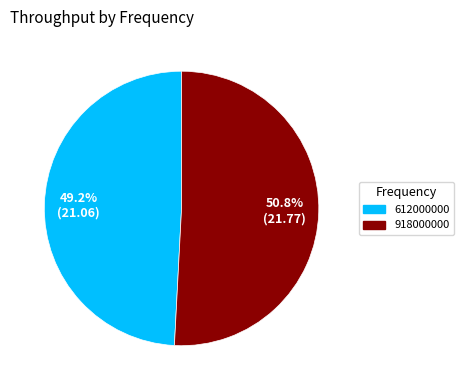

Count the number of slices in the pie.

2